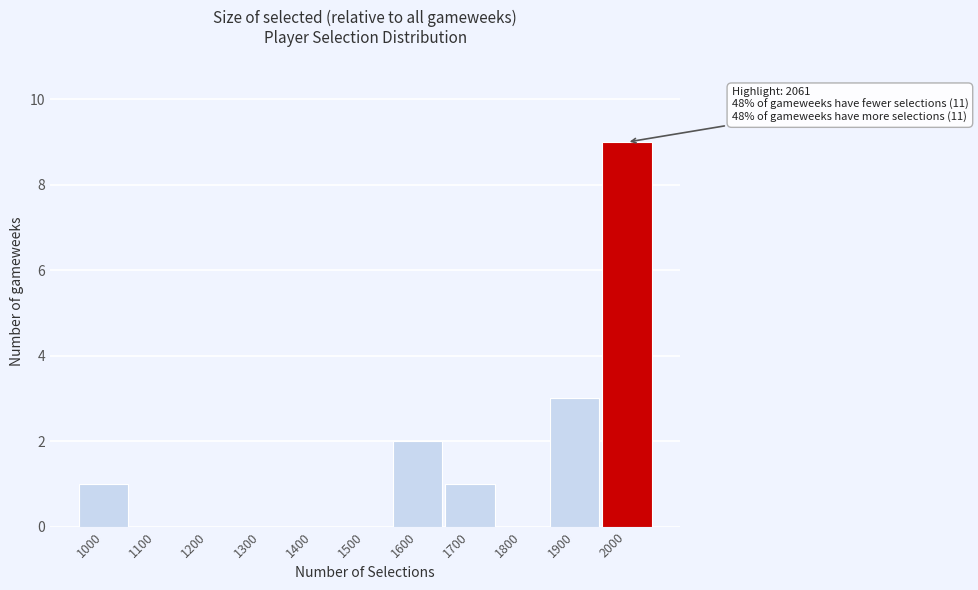

Reading left to right, extract all data points from this chart.

1000=1	1100=0	1200=0	1300=0	1400=0	1500=0	1600=2	1700=1	1800=0	1900=3	2000=9